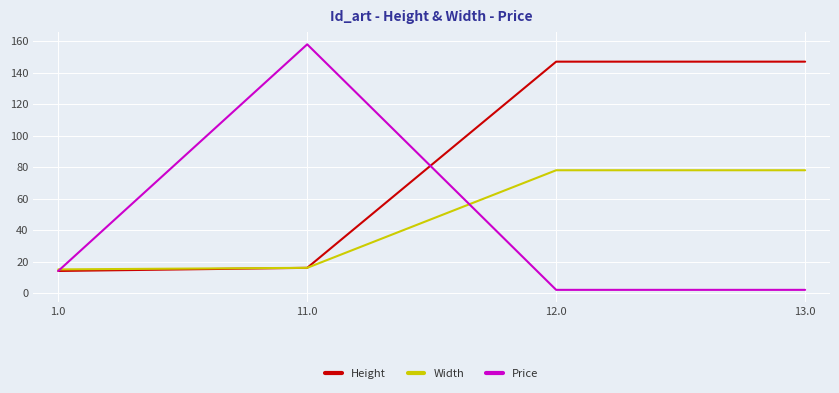

List the series in order of their peak value, highest first.

Price, Height, Width